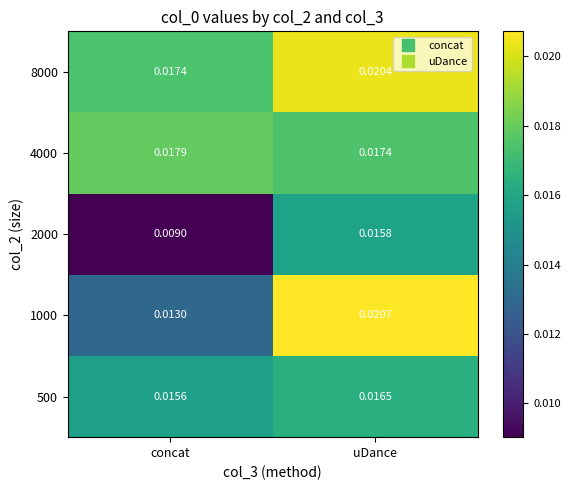

Is the value of 4000 at uDance greater than the value of 500 at uDance?

Yes